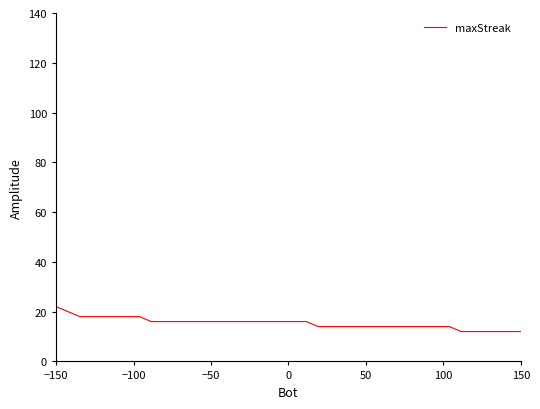

What is the difference between the maximum and minimum values?

10